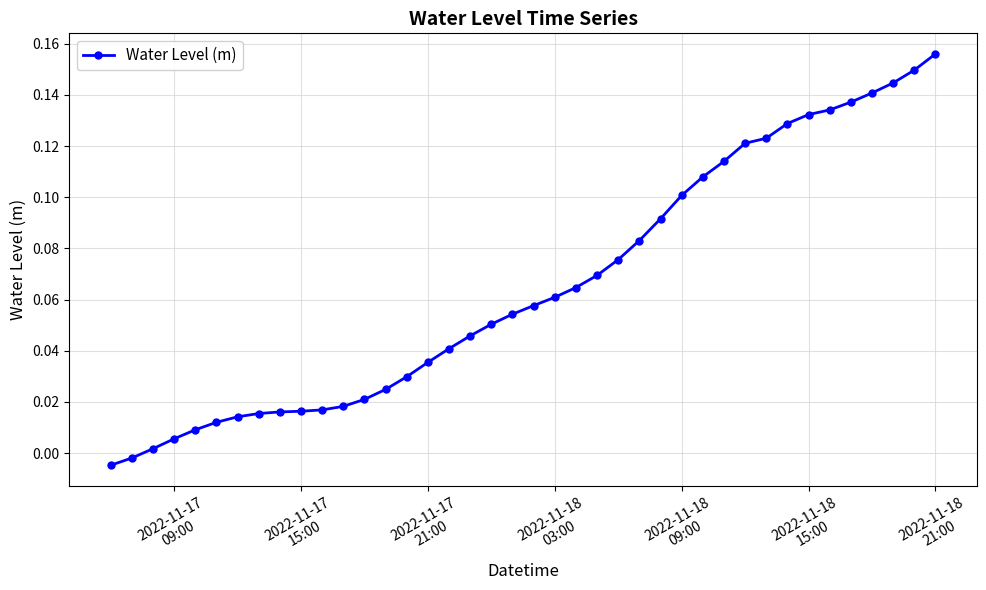

What is the sum of all values?

2.6